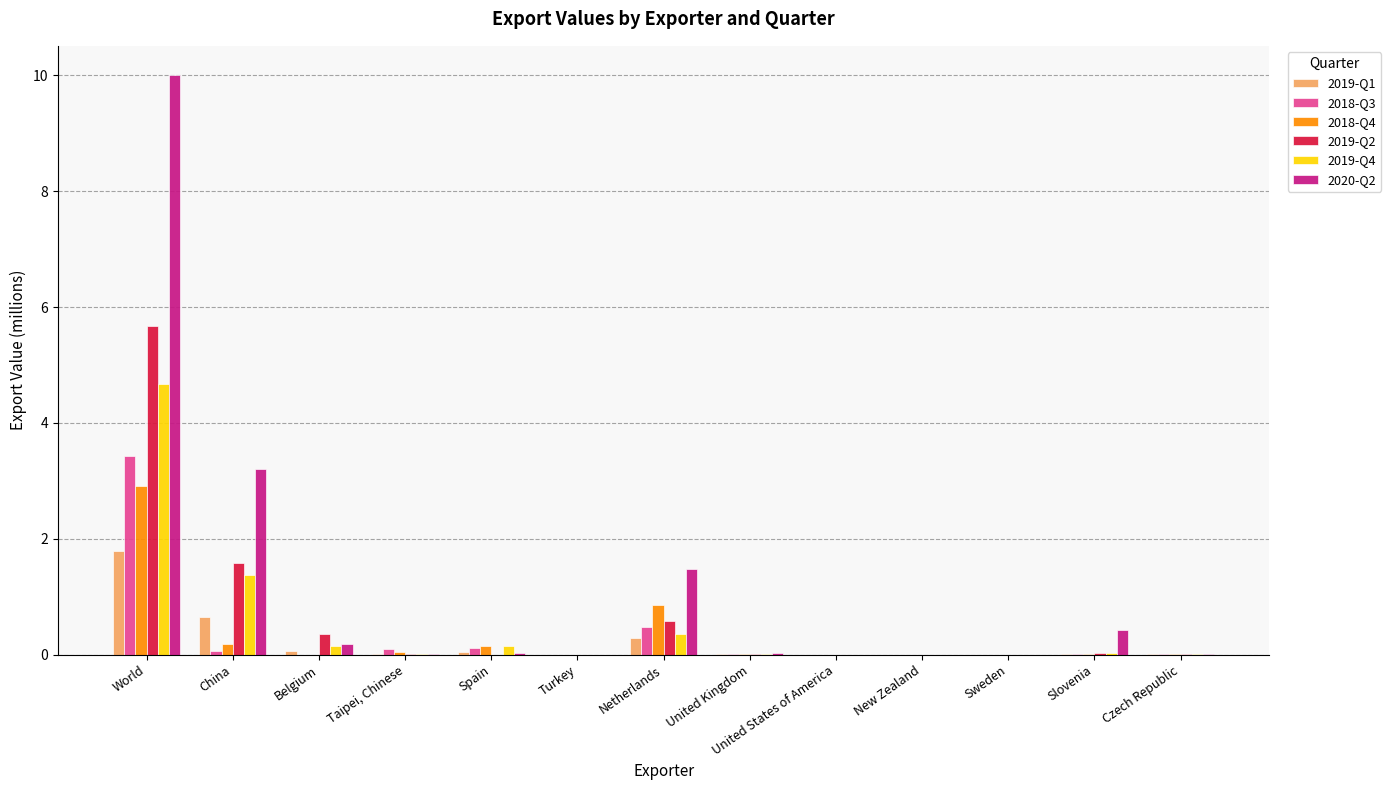

At which label is 2020-Q2 closest to 5?

China